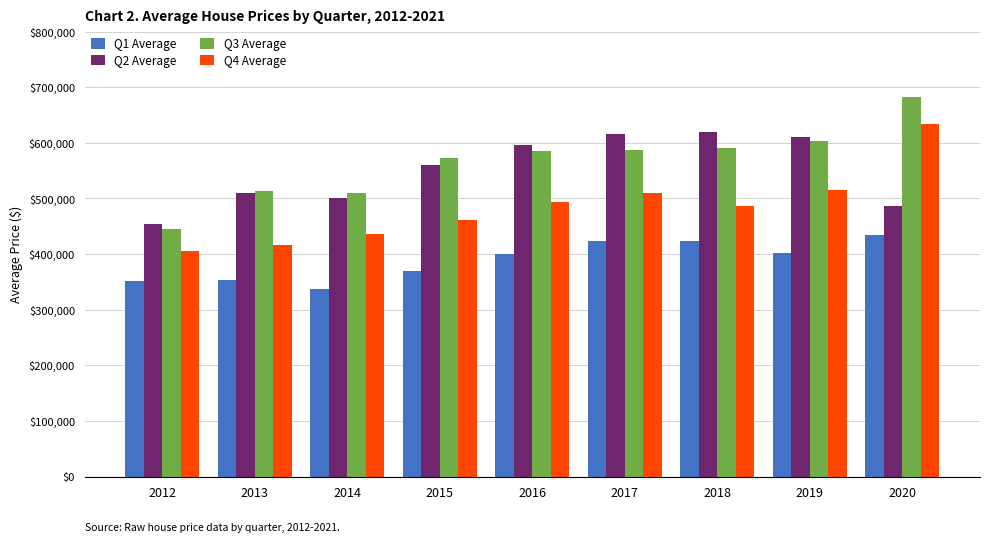

At which label is Q4 Average closest to 519510?

2019